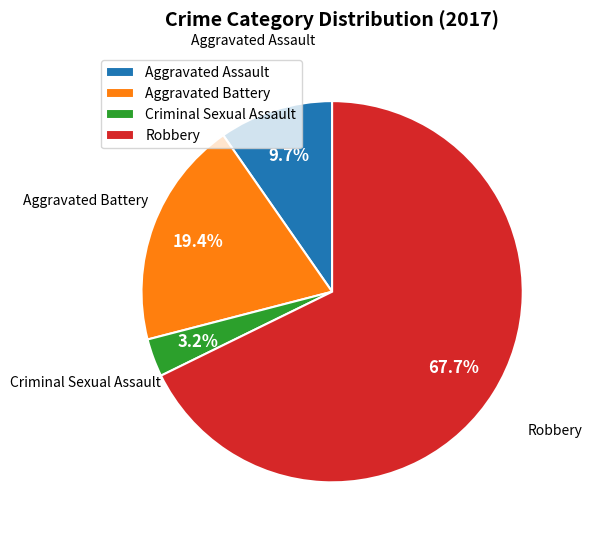

Rank the categories by value from highest to lowest.

Robbery, Aggravated Battery, Aggravated Assault, Criminal Sexual Assault